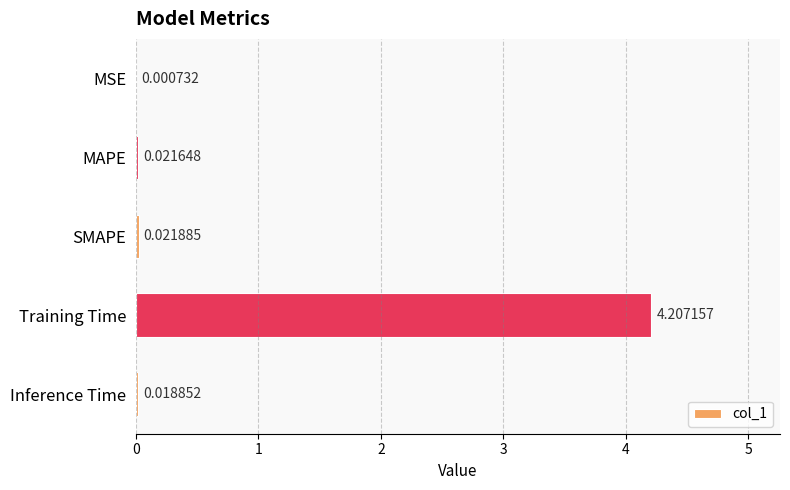

What is the sum of all values?

4.3